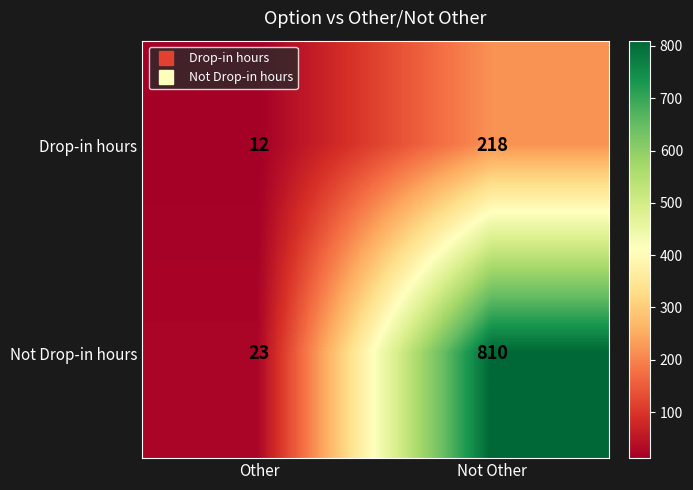

What is the sum of the Not Drop-in hours values at Not Other and Other?

833